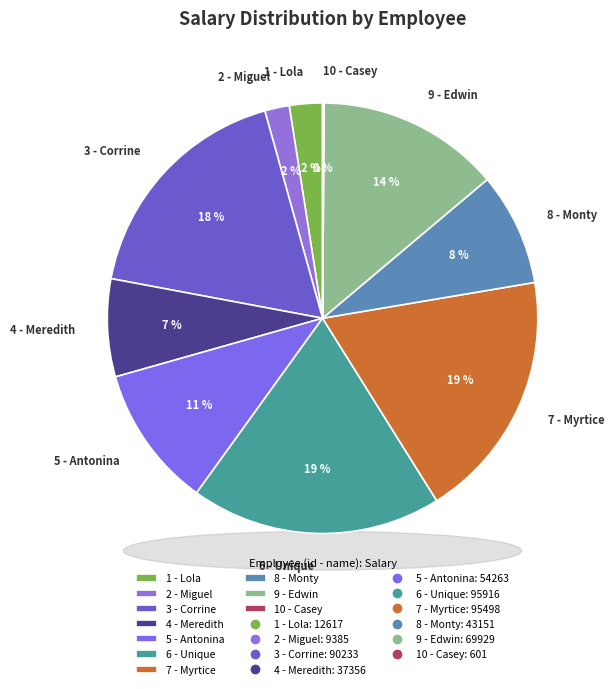

Does 5 - Antonina represent more than half of the total?

No